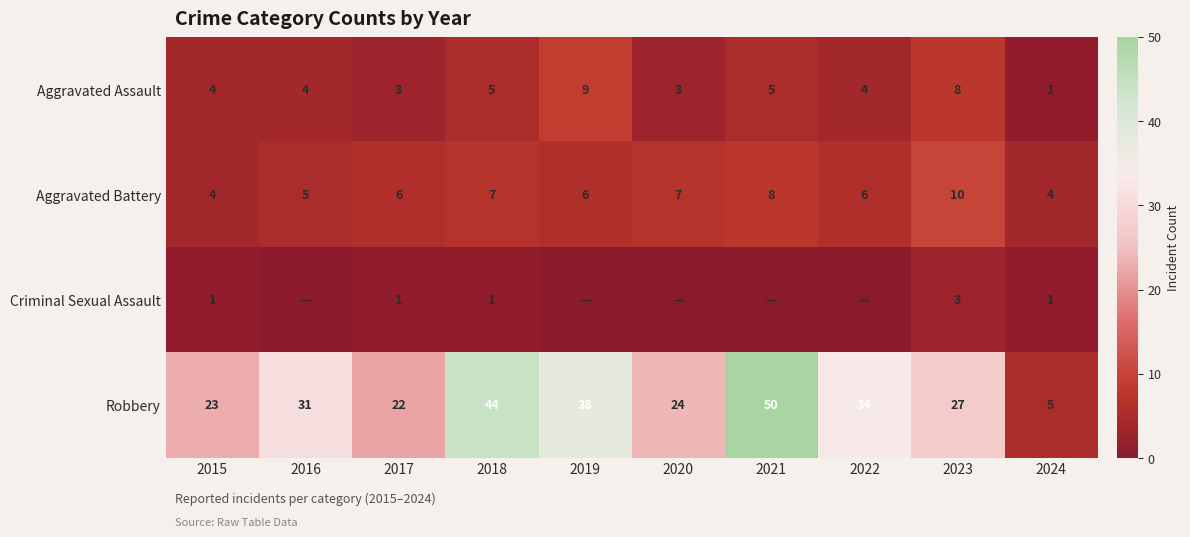

List the series in order of their peak value, lowest first.

Criminal Sexual Assault, Aggravated Assault, Aggravated Battery, Robbery